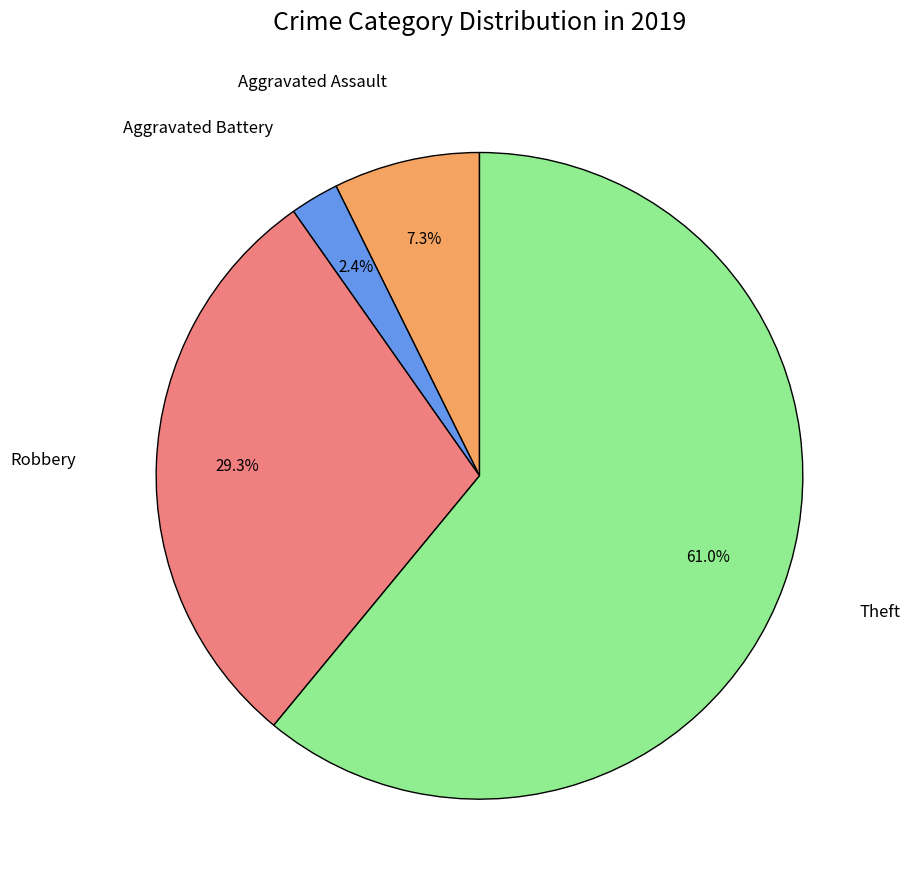

Is there any slice that represents more than half of the pie?

Yes